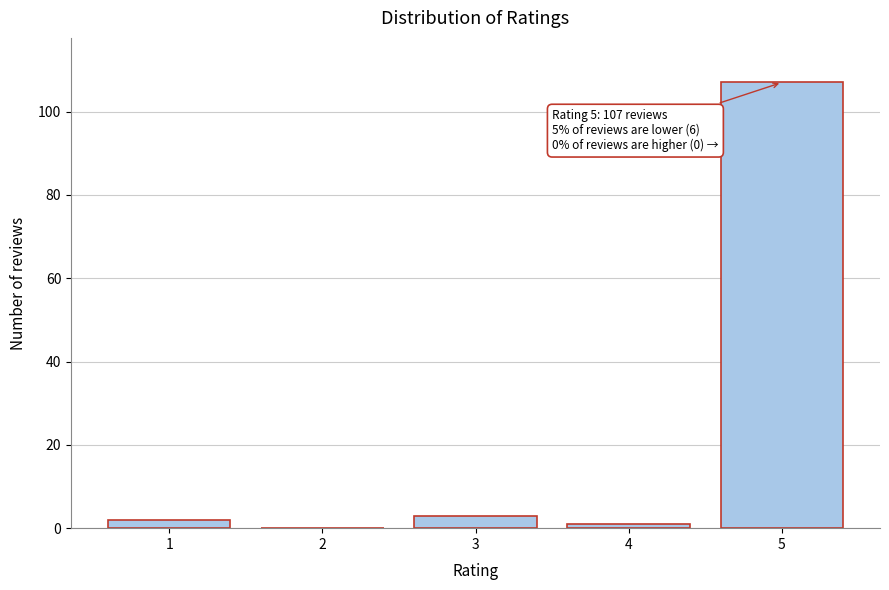

Reading left to right, transcribe all the data shown in this chart.

1=2	2=0	3=3	4=1	5=107